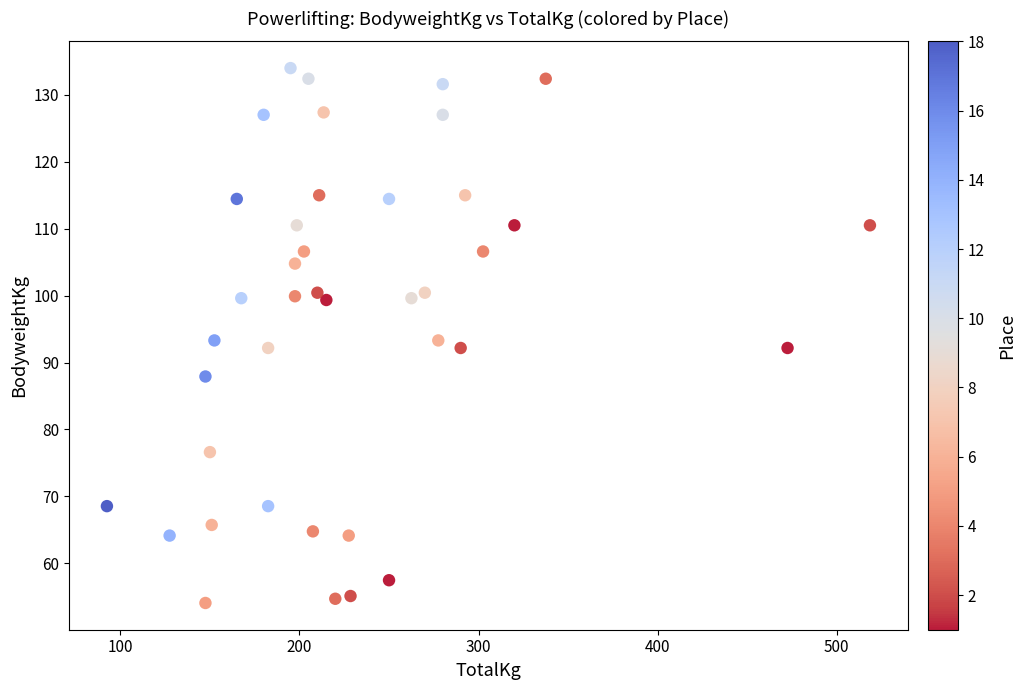

What is the range of X values (max minus min)?

426.0